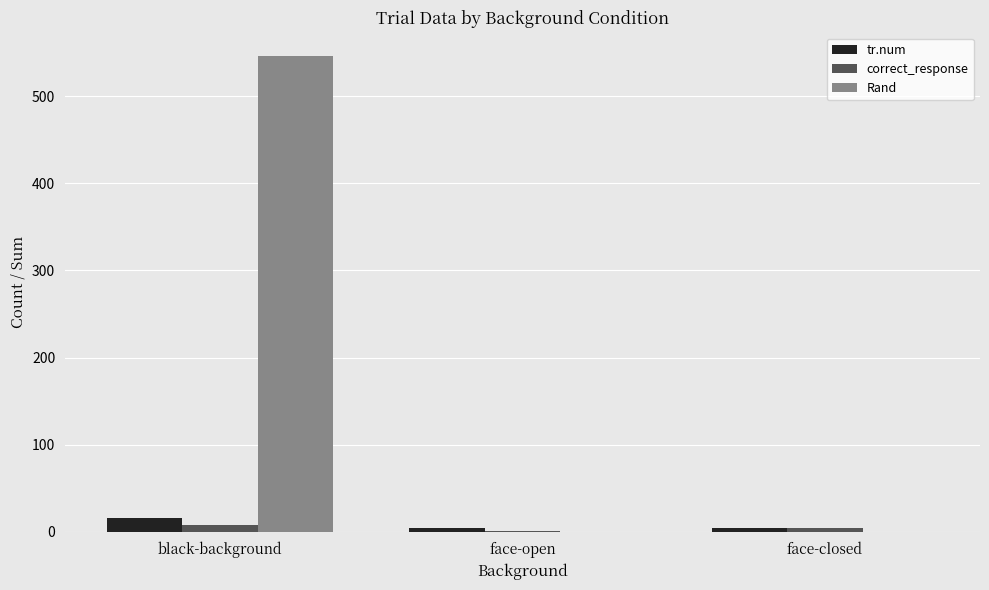

What is the greatest value displayed?

546